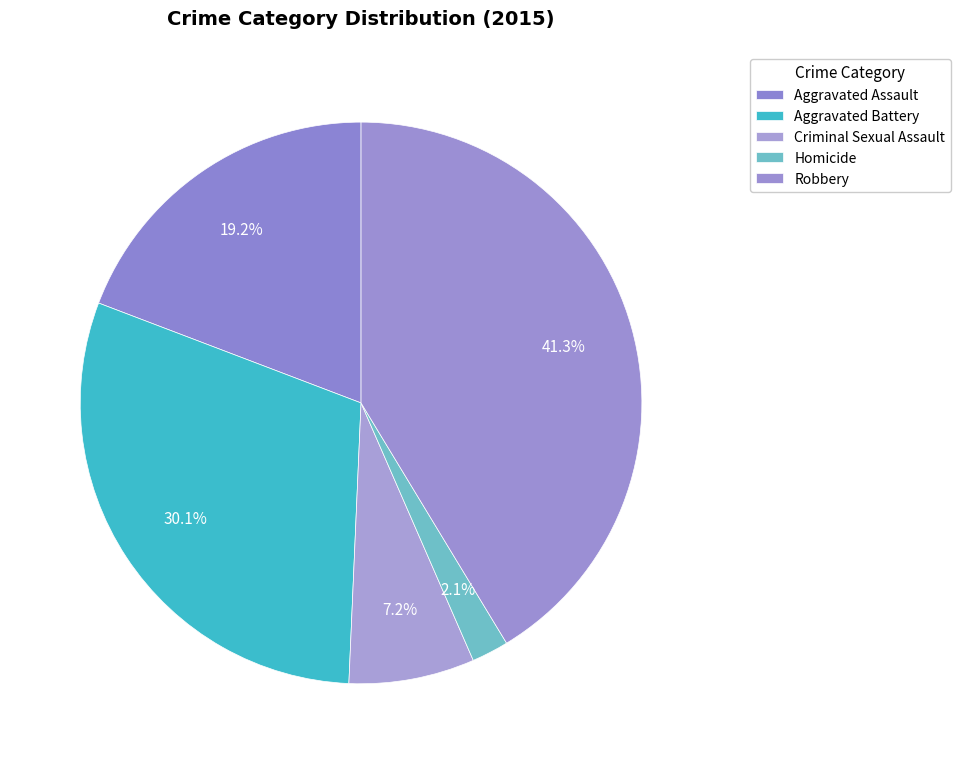

True or false: Homicide accounts for 11% of the total.

False